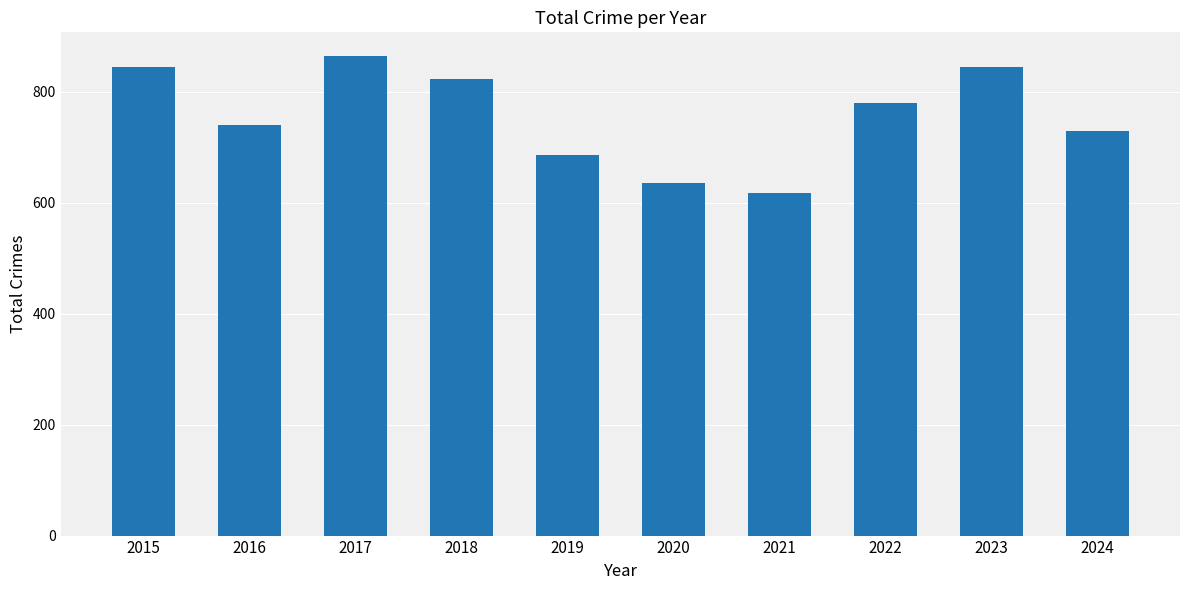

Approximately how many times larger is the value at 2018 compared to 2015?

1.0